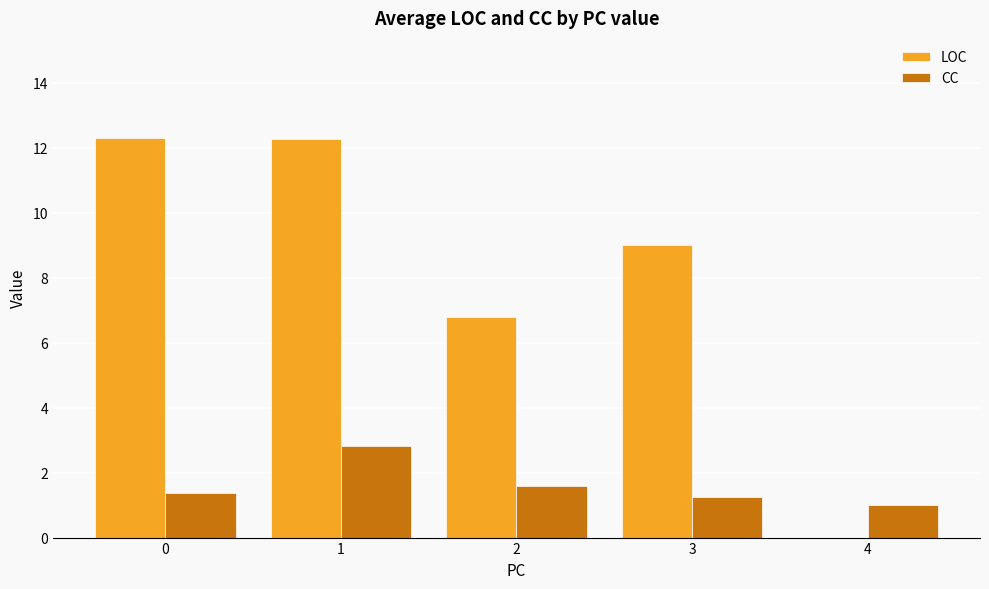

What is the sum of all LOC values?

40.4